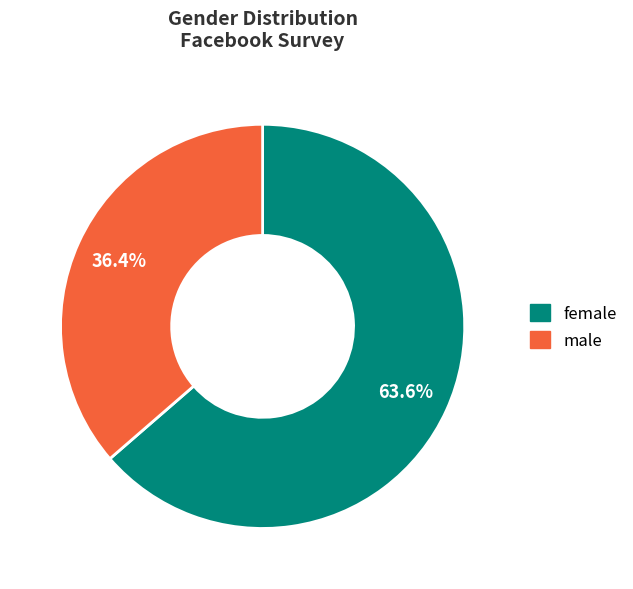

What percentage is NOT represented by female?

36.4%